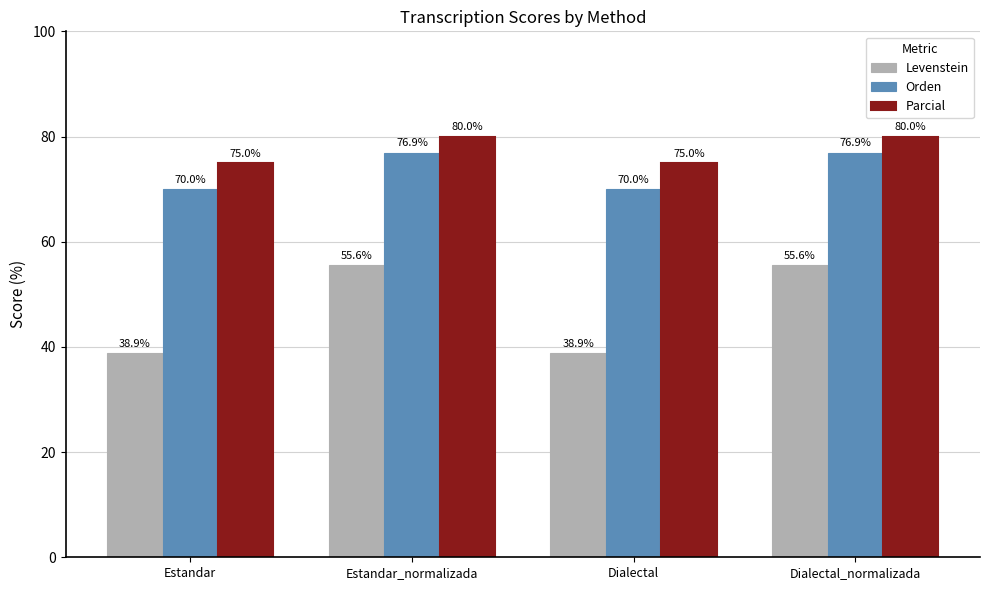

What position from the left is Dialectal_normalizada?

4